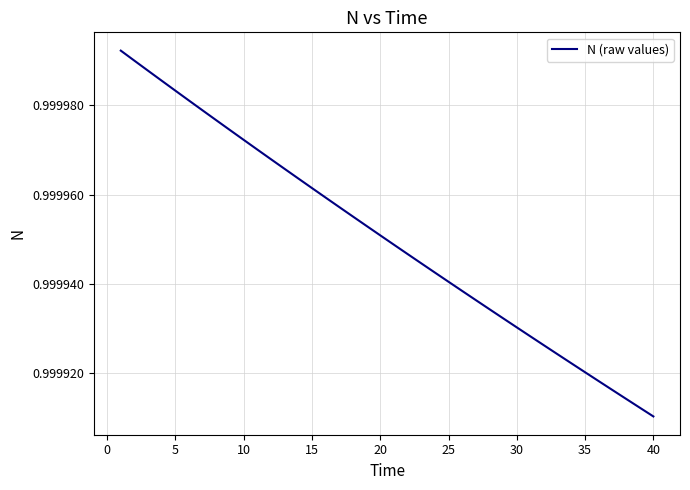

Which label corresponds to the smallest value in the chart?

40